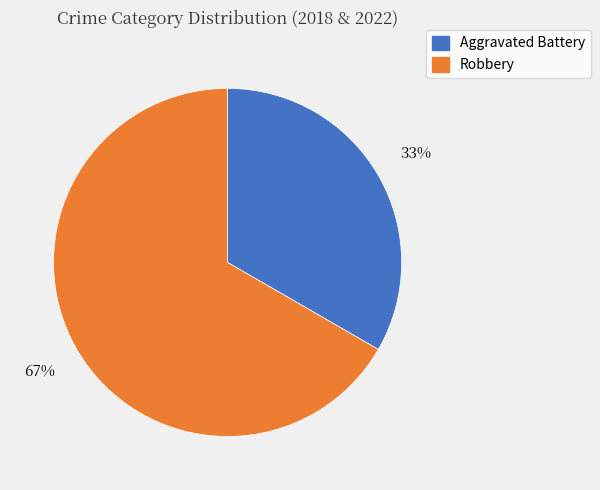

The Robbery slice represents 58% of the pie. True or false?

False